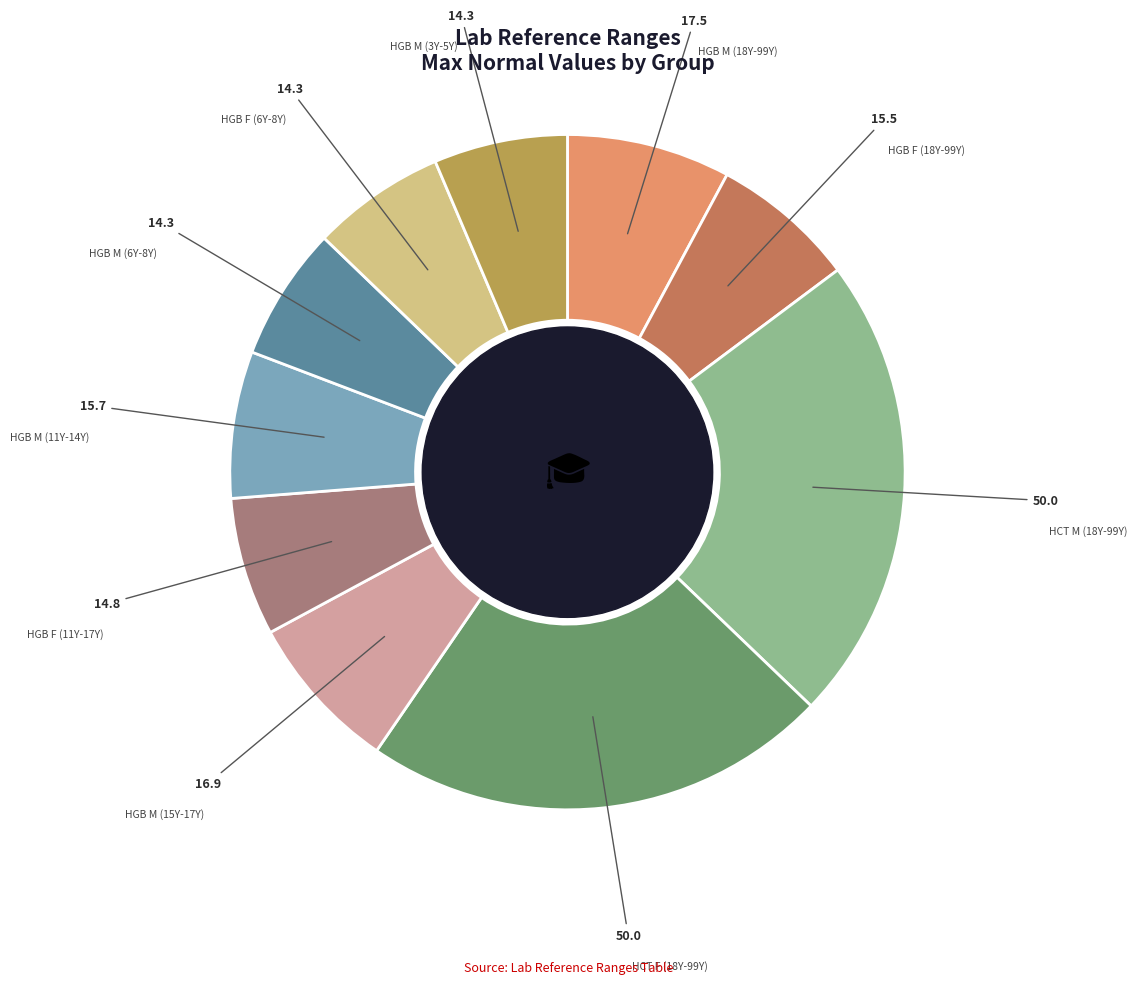

Is there any slice that represents more than half of the pie?

No